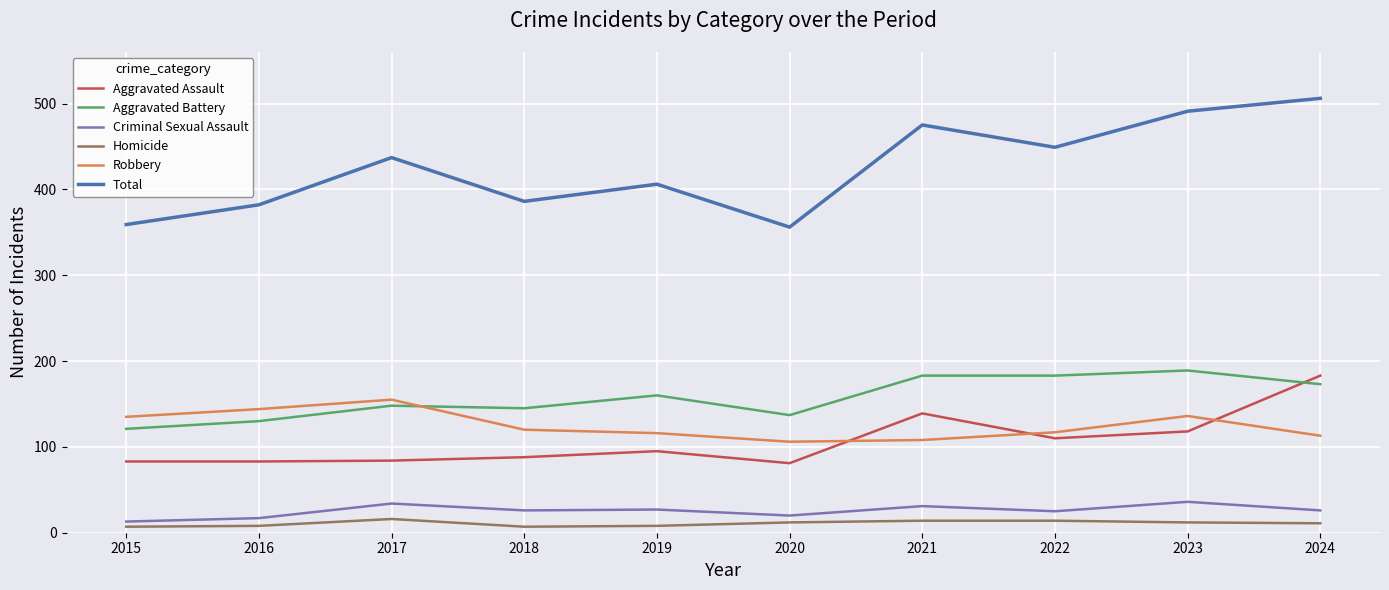

How many times do Aggravated Battery and Aggravated Assault cross each other?

1